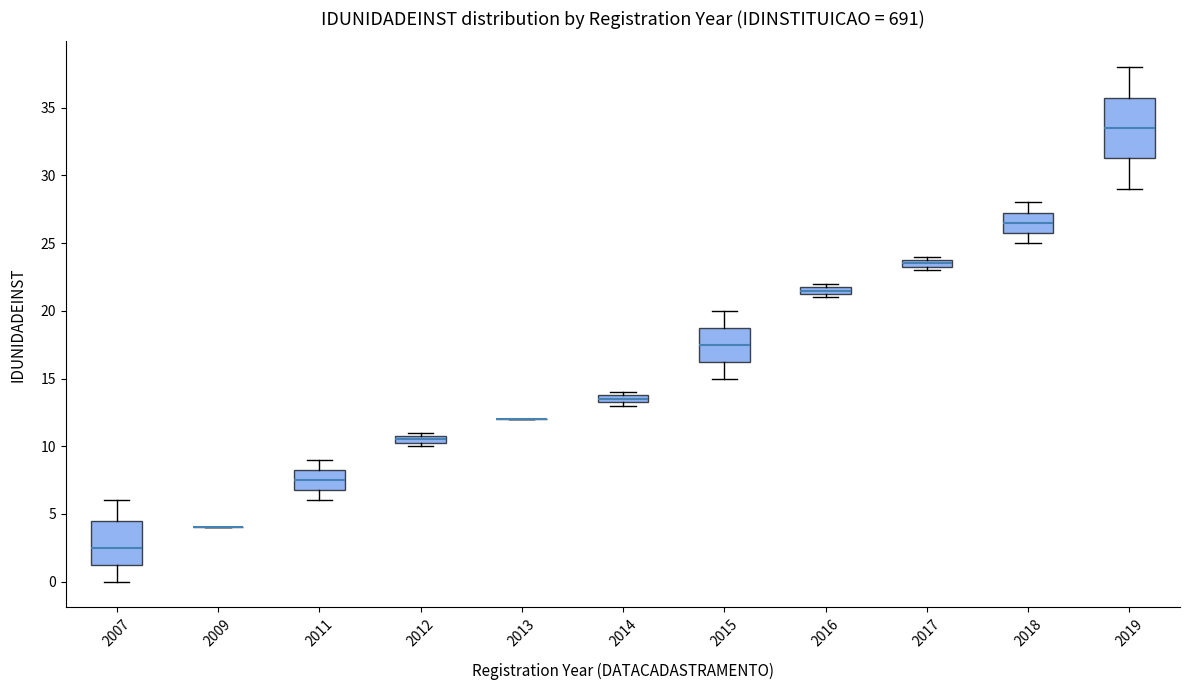

Comparing the boxes themselves (not the whiskers), which one is the tallest?

2019